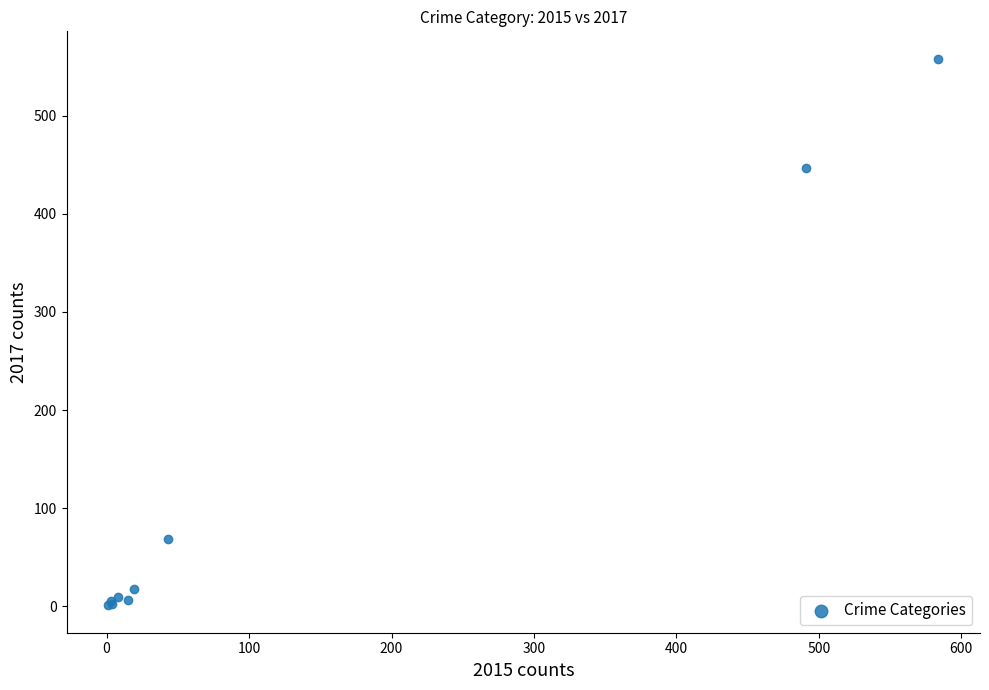

What Y value in the scatter plot is closest to 279?

447